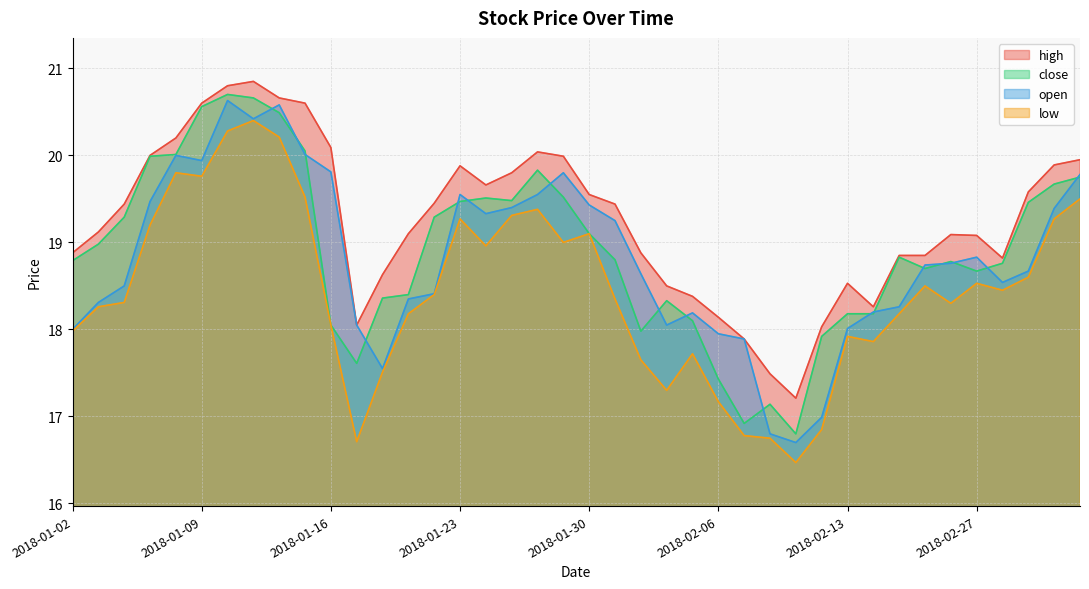

What are all the series names shown in the legend?

high, close, open, low